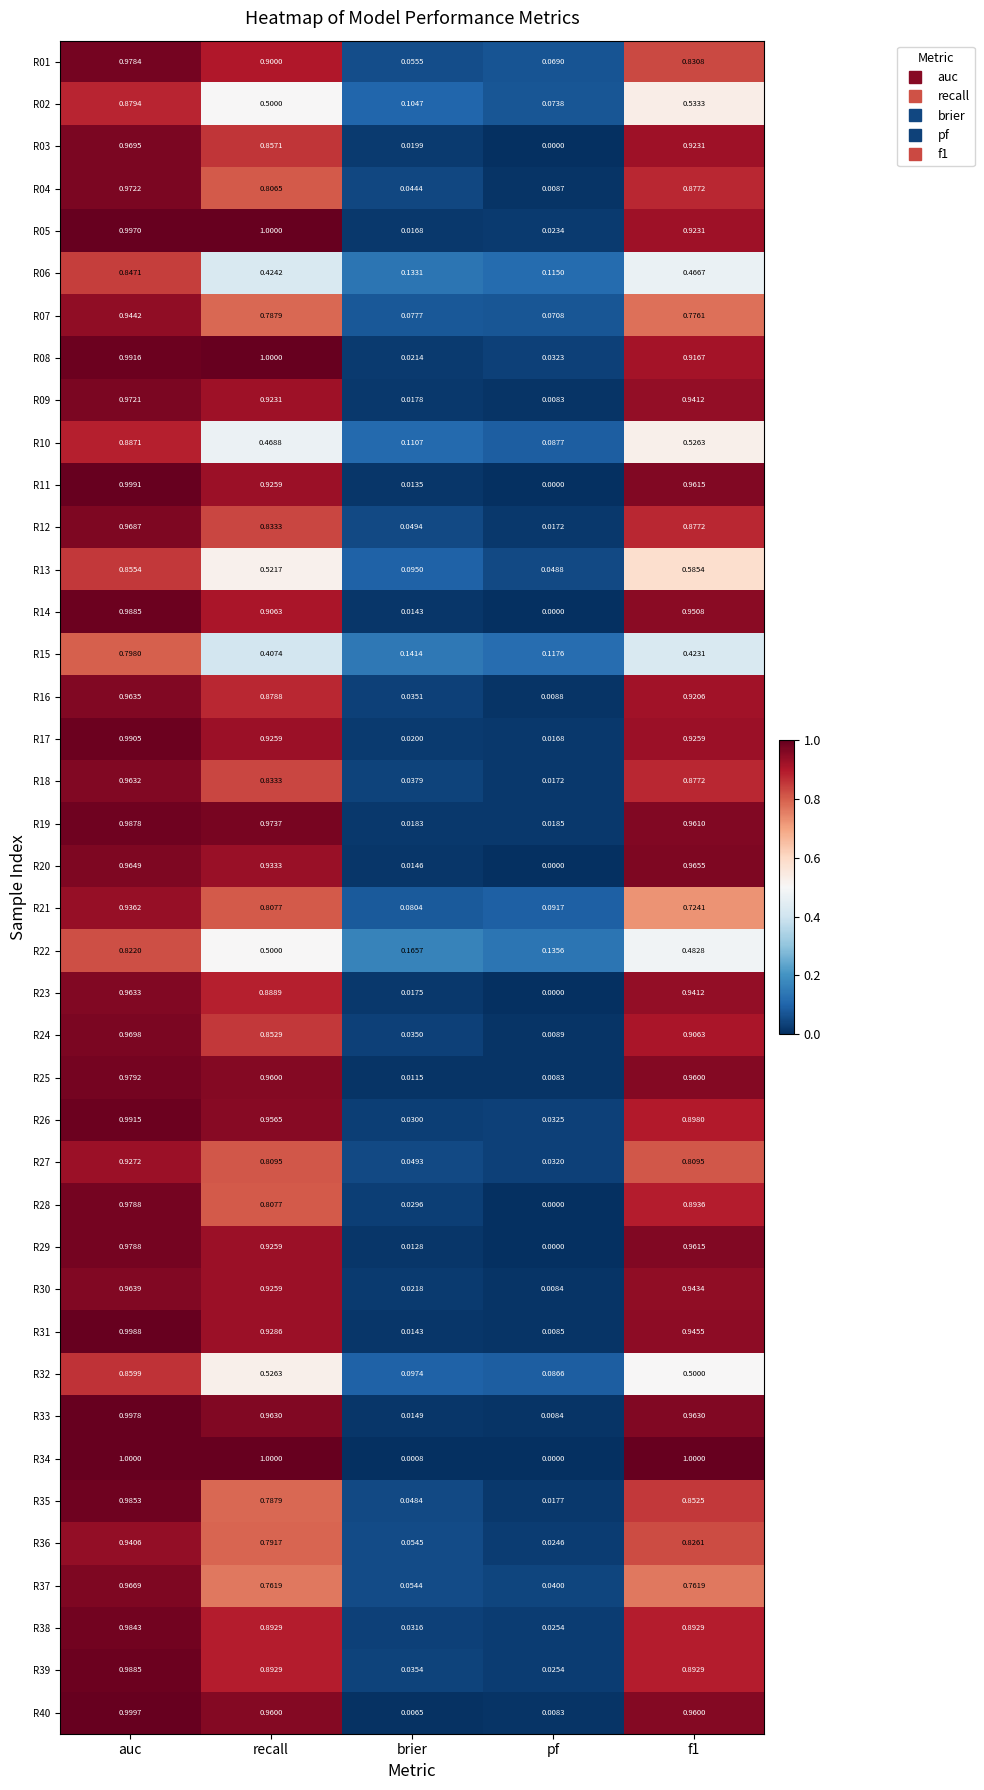

At which category is the sum across all series the highest?

auc